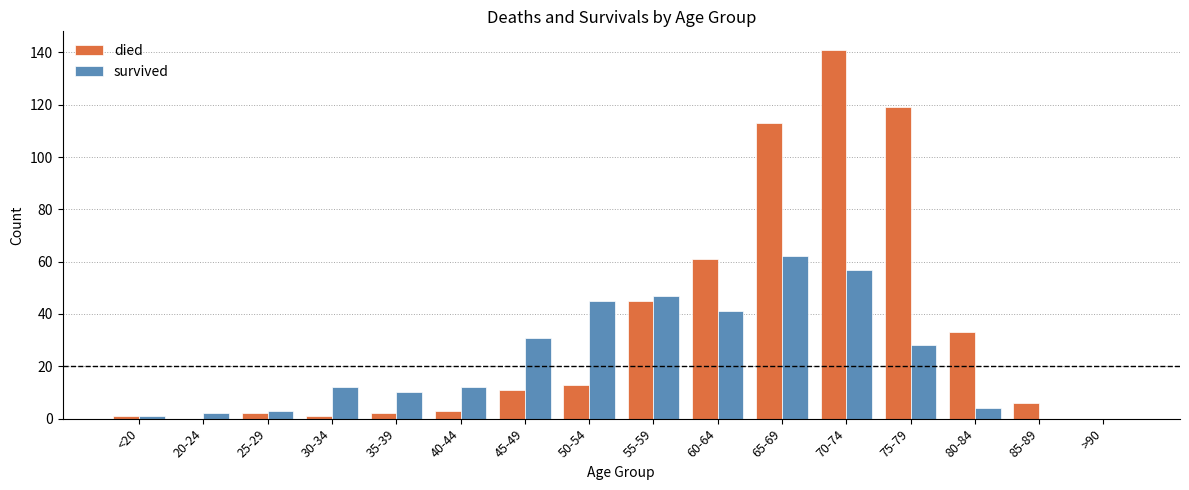

At which label is died closest to 70?

60-64